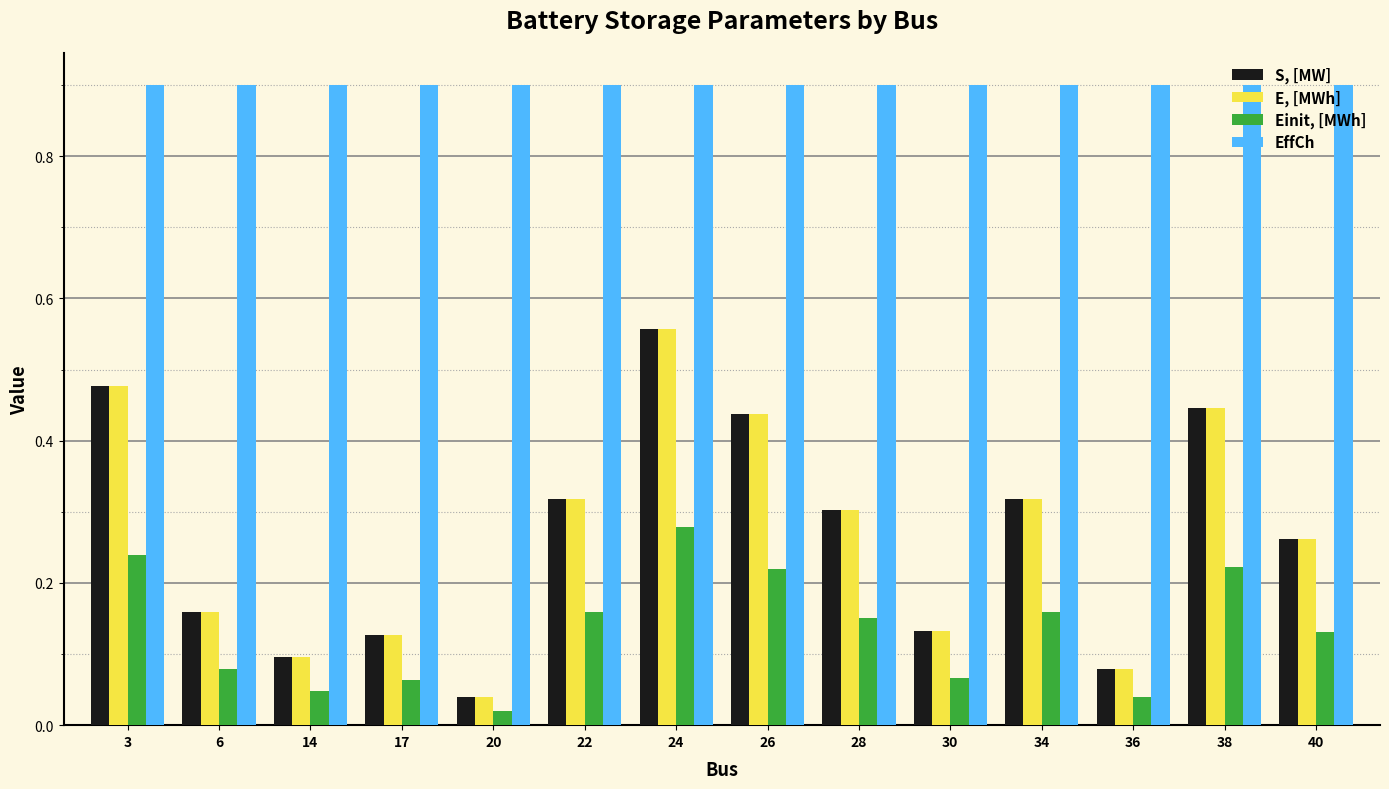

Is the value of E, [MWh] at 38 greater than the value of Einit, [MWh] at 26?

Yes